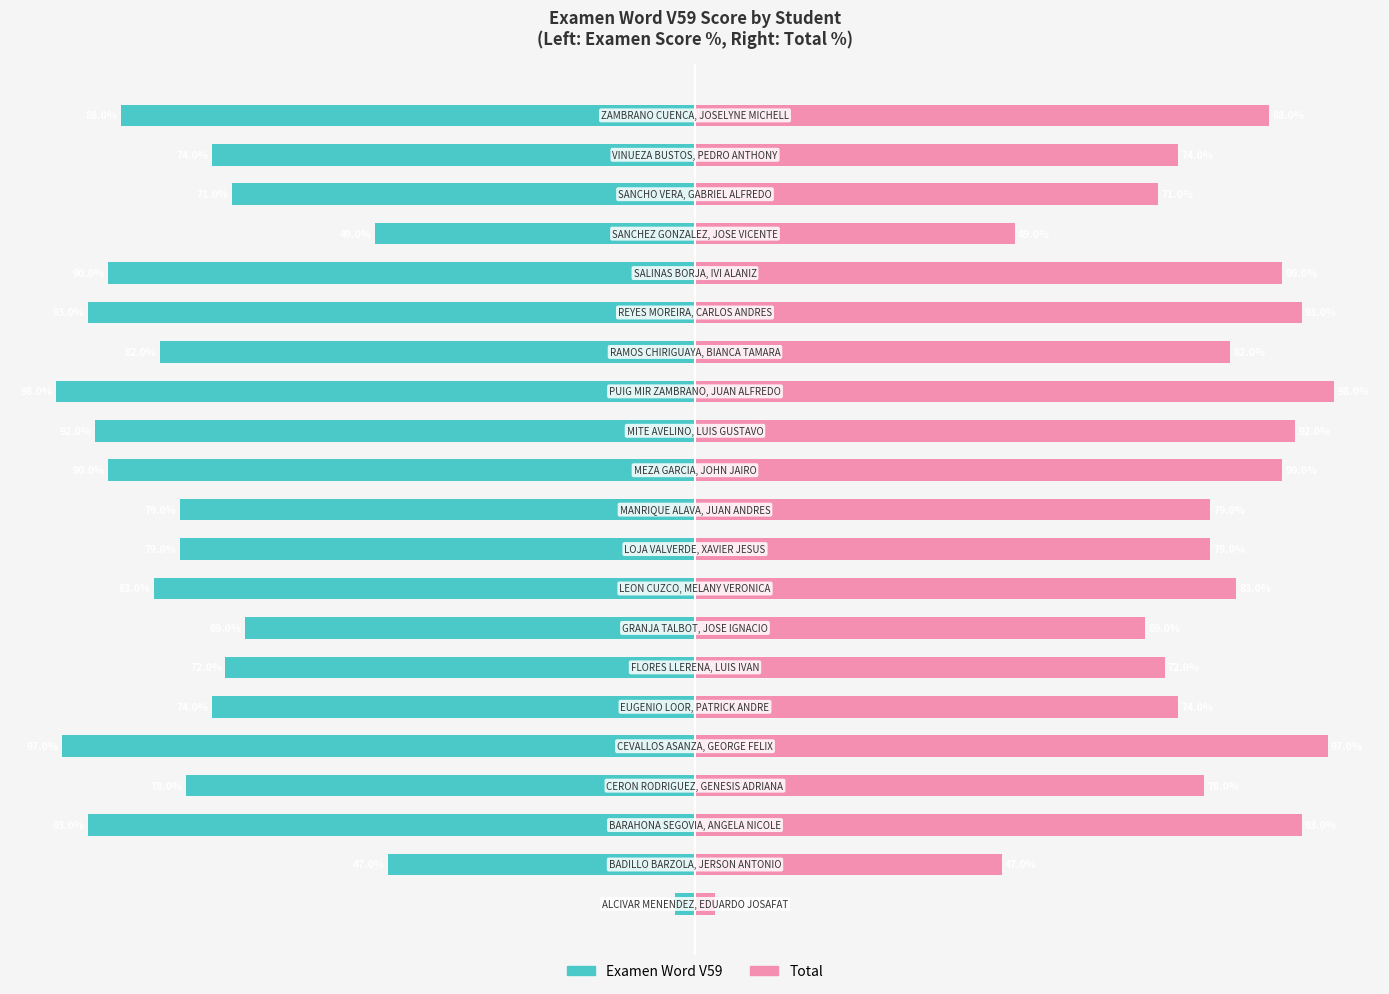

What is the difference between the Examen Word V59 values at 14 and 18?

11